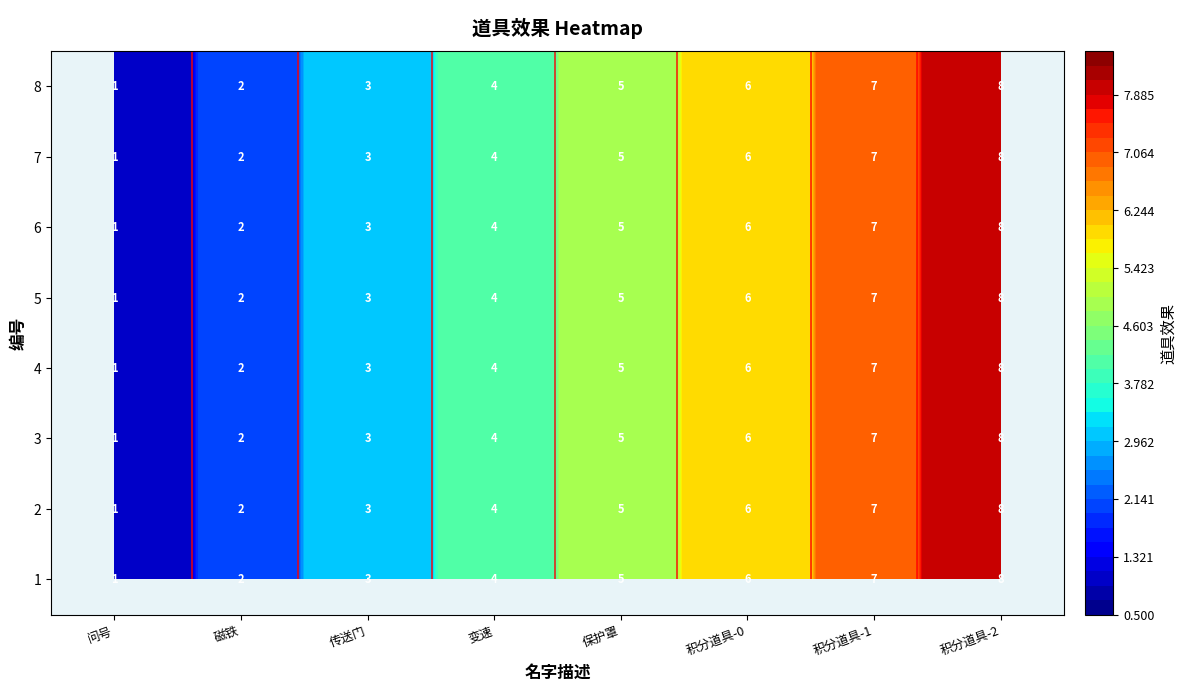

What is the sum of the 3 values at 8 and 1?

9